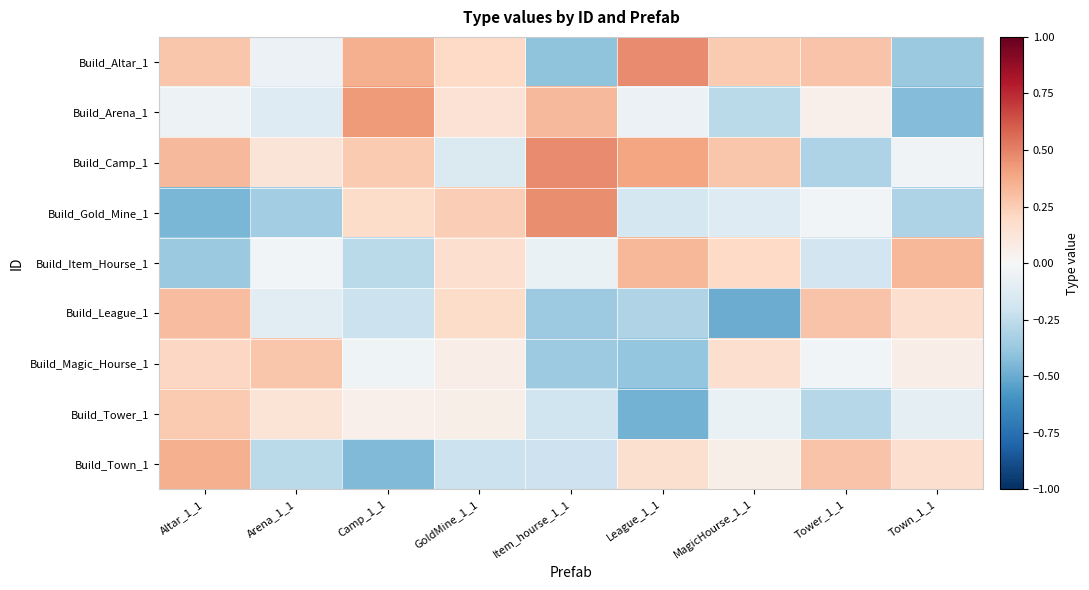

Reading left to right, transcribe all the data shown in this chart.

Build_Altar_1: Altar_1_1=0.3	Arena_1_1=-0.1	Camp_1_1=0.4	GoldMine_1_1=0.2	Item_hourse_1_1=-0.4	League_1_1=0.5	MagicHourse_1_1=0.3	Tower_1_1=0.3	Town_1_1=-0.4
Build_Arena_1: Altar_1_1=-0.0	Arena_1_1=-0.1	Camp_1_1=0.4	GoldMine_1_1=0.1	Item_hourse_1_1=0.3	League_1_1=-0.1	MagicHourse_1_1=-0.3	Tower_1_1=0.1	Town_1_1=-0.4
Build_Camp_1: Altar_1_1=0.3	Arena_1_1=0.1	Camp_1_1=0.3	GoldMine_1_1=-0.1	Item_hourse_1_1=0.5	League_1_1=0.4	MagicHourse_1_1=0.3	Tower_1_1=-0.3	Town_1_1=-0.0
Build_Gold_Mine_1: Altar_1_1=-0.5	Arena_1_1=-0.3	Camp_1_1=0.2	GoldMine_1_1=0.2	Item_hourse_1_1=0.5	League_1_1=-0.2	MagicHourse_1_1=-0.1	Tower_1_1=-0.0	Town_1_1=-0.3
Build_Item_Hourse_1: Altar_1_1=-0.4	Arena_1_1=-0.0	Camp_1_1=-0.3	GoldMine_1_1=0.2	Item_hourse_1_1=-0.1	League_1_1=0.3	MagicHourse_1_1=0.2	Tower_1_1=-0.2	Town_1_1=0.3
Build_League_1: Altar_1_1=0.3	Arena_1_1=-0.1	Camp_1_1=-0.2	GoldMine_1_1=0.2	Item_hourse_1_1=-0.4	League_1_1=-0.3	MagicHourse_1_1=-0.5	Tower_1_1=0.3	Town_1_1=0.2
Build_Magic_Hourse_1: Altar_1_1=0.2	Arena_1_1=0.3	Camp_1_1=-0.0	GoldMine_1_1=0.1	Item_hourse_1_1=-0.4	League_1_1=-0.4	MagicHourse_1_1=0.2	Tower_1_1=-0.0	Town_1_1=0.1
Build_Tower_1: Altar_1_1=0.3	Arena_1_1=0.1	Camp_1_1=0.1	GoldMine_1_1=0.1	Item_hourse_1_1=-0.2	League_1_1=-0.5	MagicHourse_1_1=-0.1	Tower_1_1=-0.3	Town_1_1=-0.1
Build_Town_1: Altar_1_1=0.4	Arena_1_1=-0.3	Camp_1_1=-0.4	GoldMine_1_1=-0.2	Item_hourse_1_1=-0.2	League_1_1=0.2	MagicHourse_1_1=0.1	Tower_1_1=0.3	Town_1_1=0.2